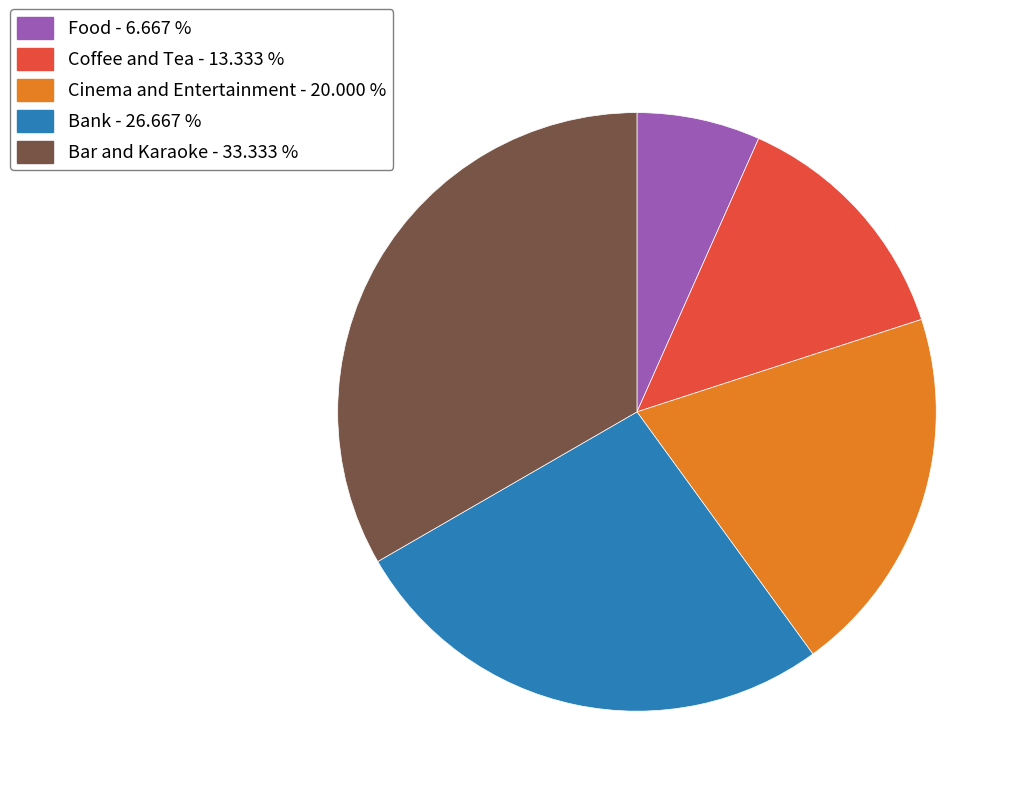

Combined, do Bank and Cinema and Entertainment account for over 50%?

No